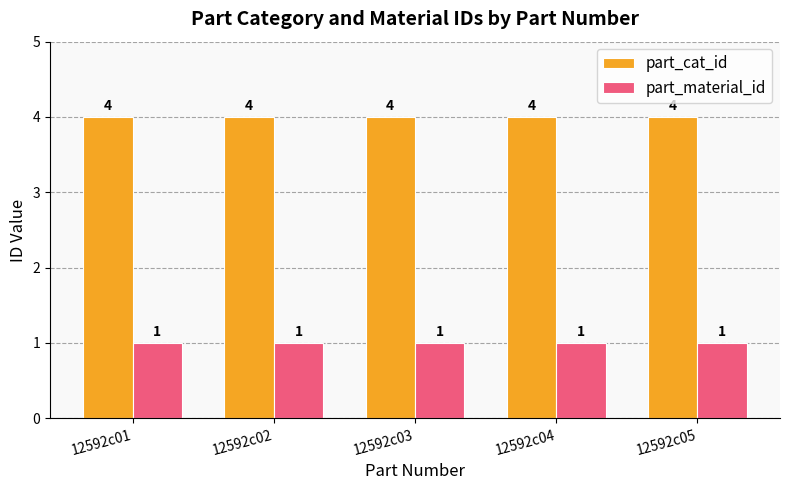

What is the sum of all part_material_id values?

5